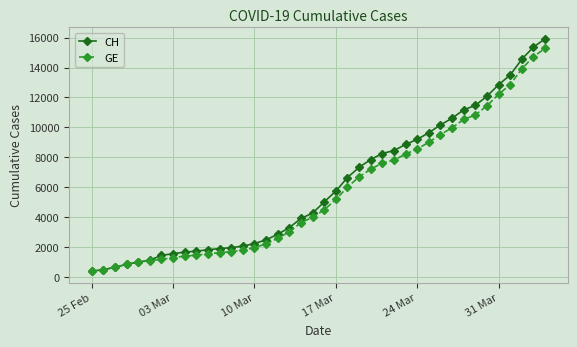

Which series has the widest spread of values?

CH